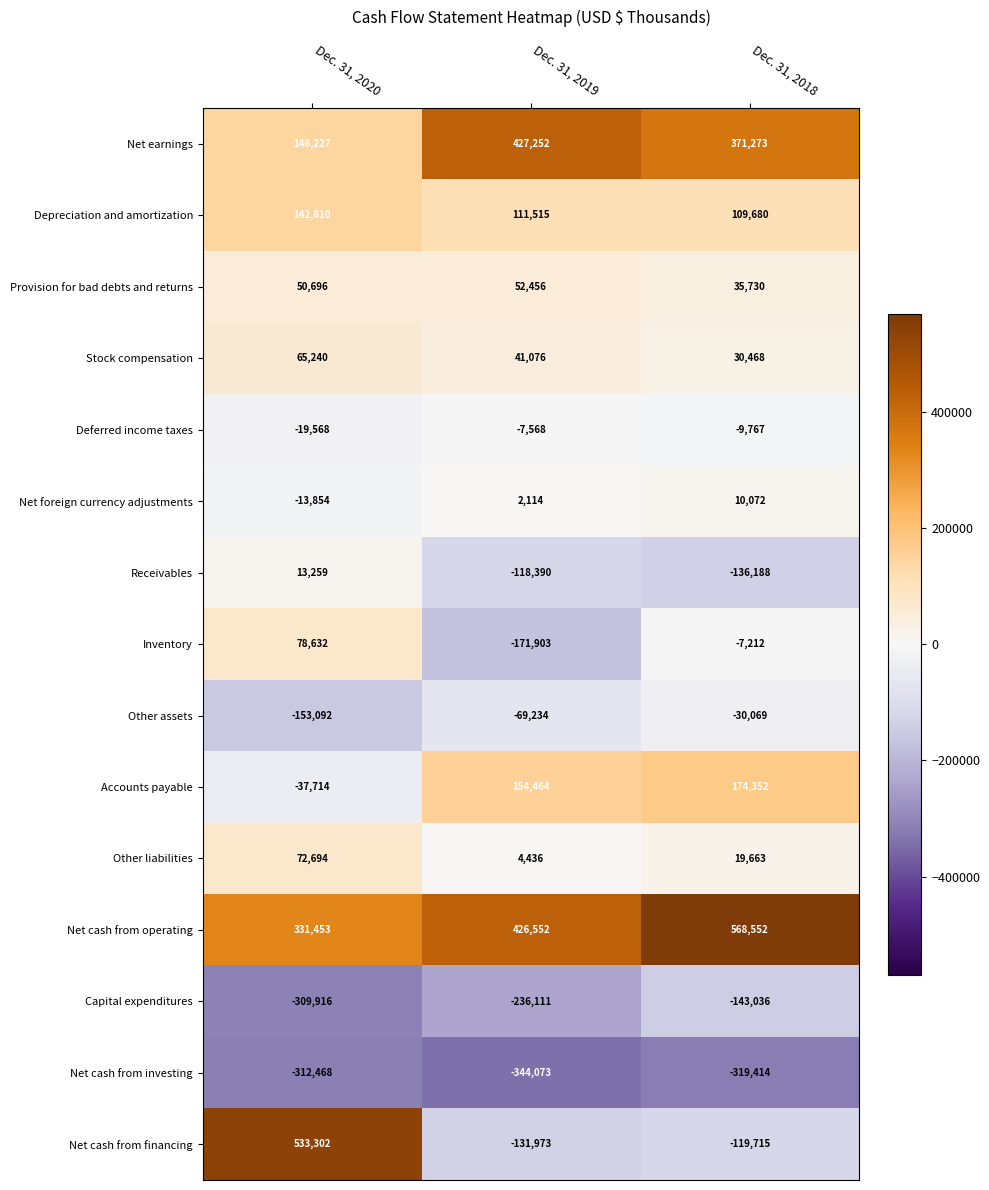

What is the sum of the Net cash from investing values at Dec. 31, 2018 and Dec. 31, 2019?

-663487